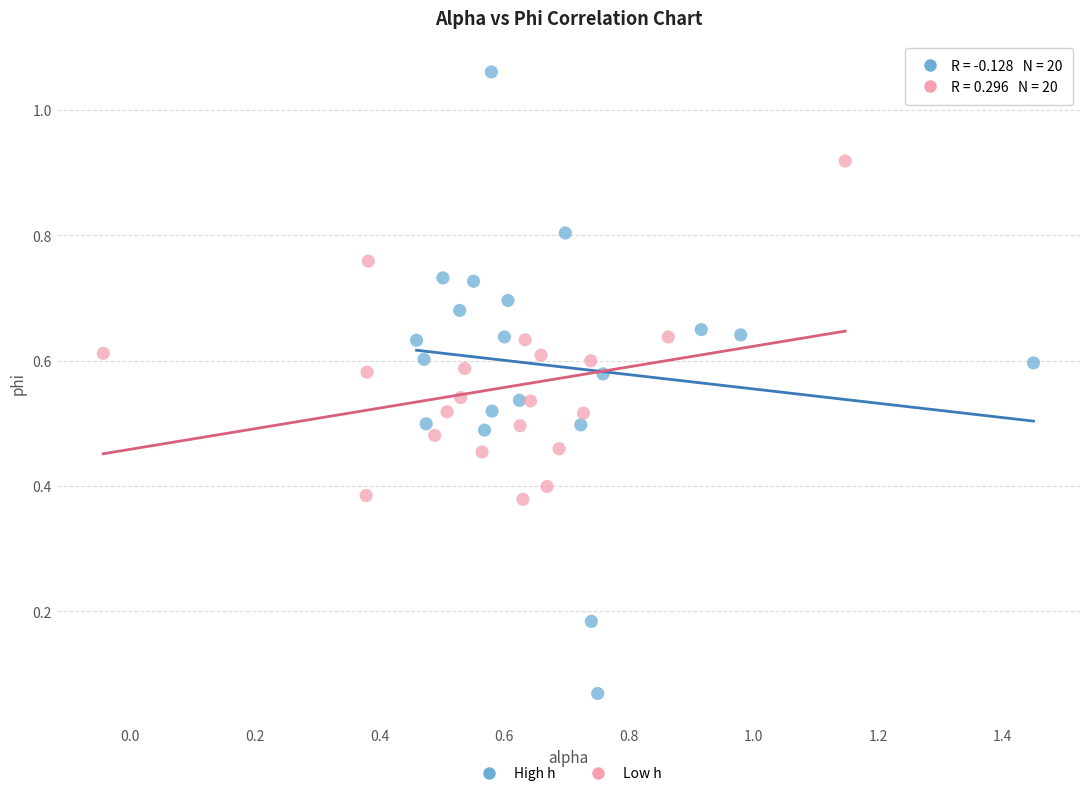

Which series has the widest spread of Y values?

High h